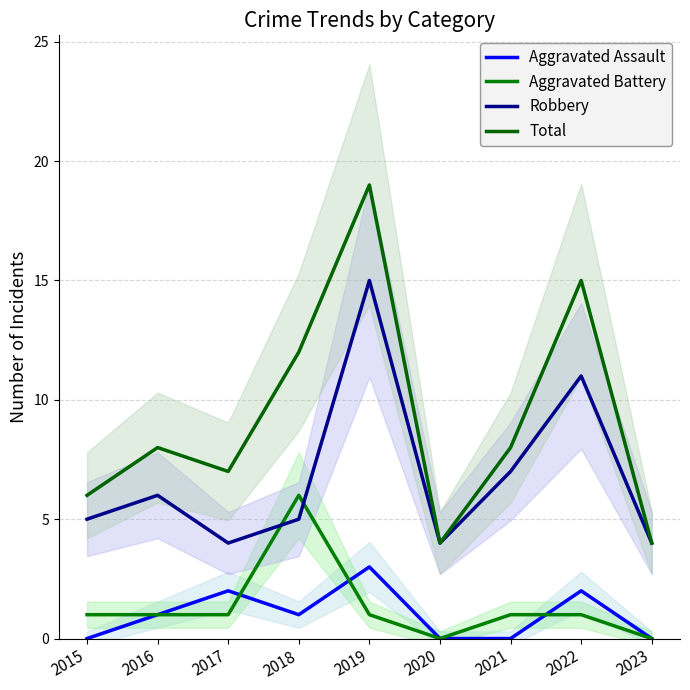

What is the difference between the second highest and minimum values in the Total series?

11